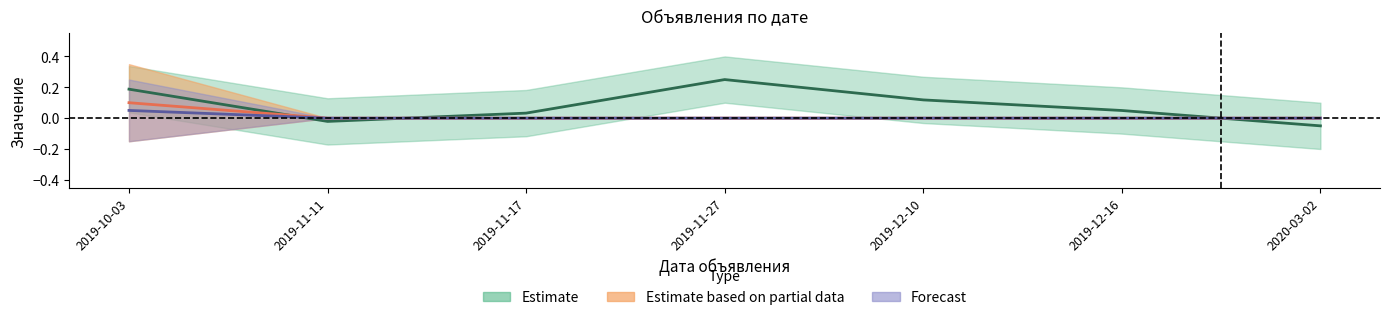

What is the label of the 4th point from the right?

2019-11-27